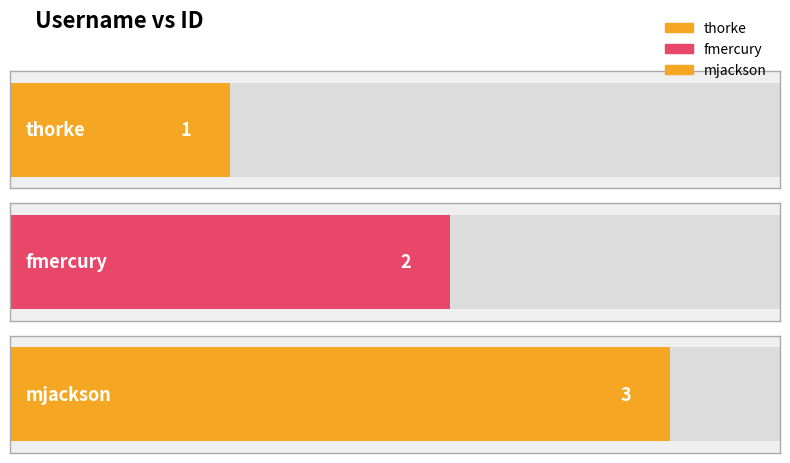

Approximately how many times larger is the value at mjackson compared to thorke?

3.0